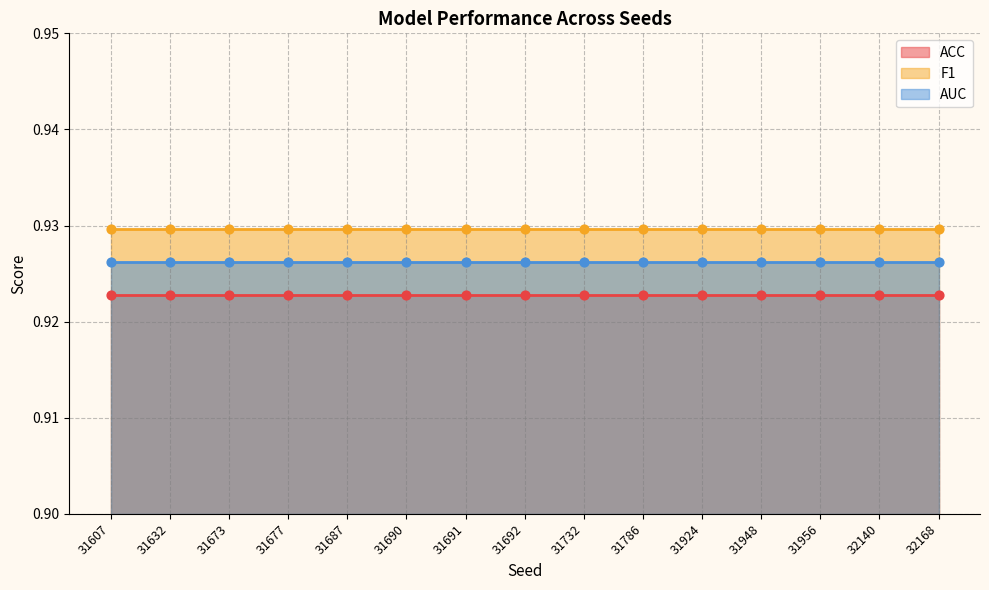

At which category is the sum across all series the highest?

31607